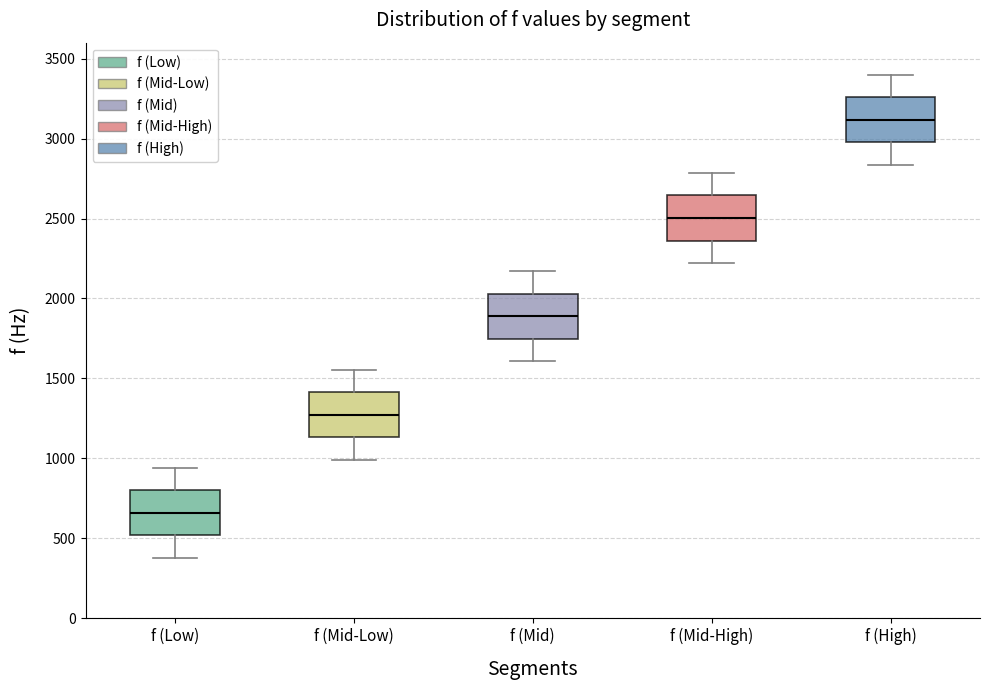

Reading left to right, read every box against the y-axis: the position of its median line, the range the box covers, and the ends of its whiskers. The values are not printed on the chart, so give them approximately, as read against the axis.

f (Low): median 650, box 500 to 800, whiskers 400 to 950
f (Mid-Low): median 1250, box 1150 to 1400, whiskers 1000 to 1550
f (Mid): median 1900, box 1750 to 2050, whiskers 1600 to 2150
f (Mid-High): median 2500, box 2350 to 2650, whiskers 2200 to 2800
f (High): median 3100, box 3000 to 3250, whiskers 2850 to 3400